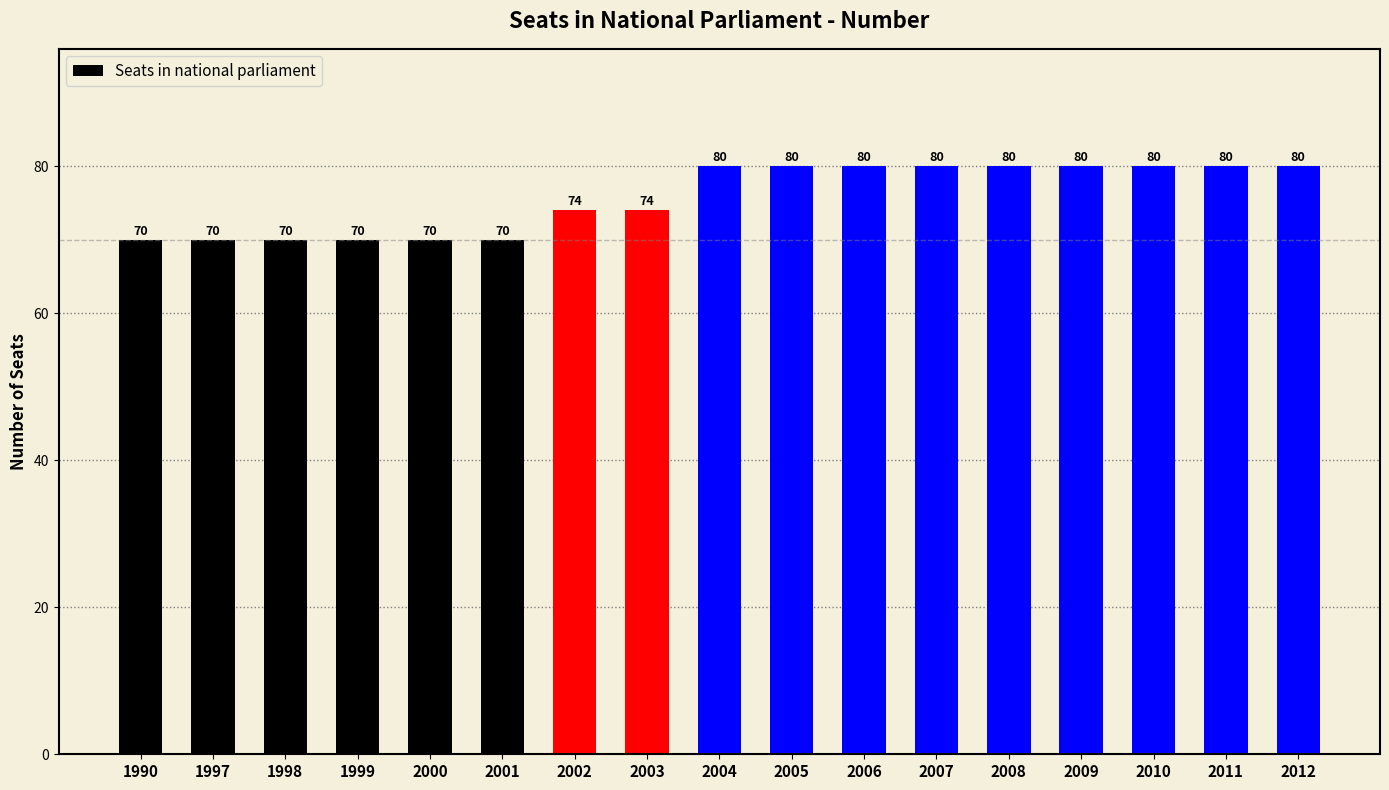

What is the maximum value shown in the chart?

80